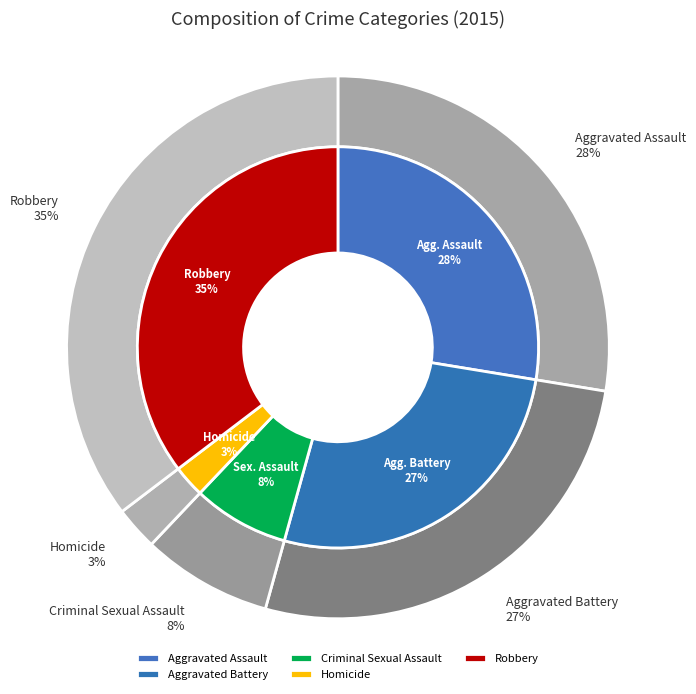

Which category has the smallest portion of the pie?

Homicide